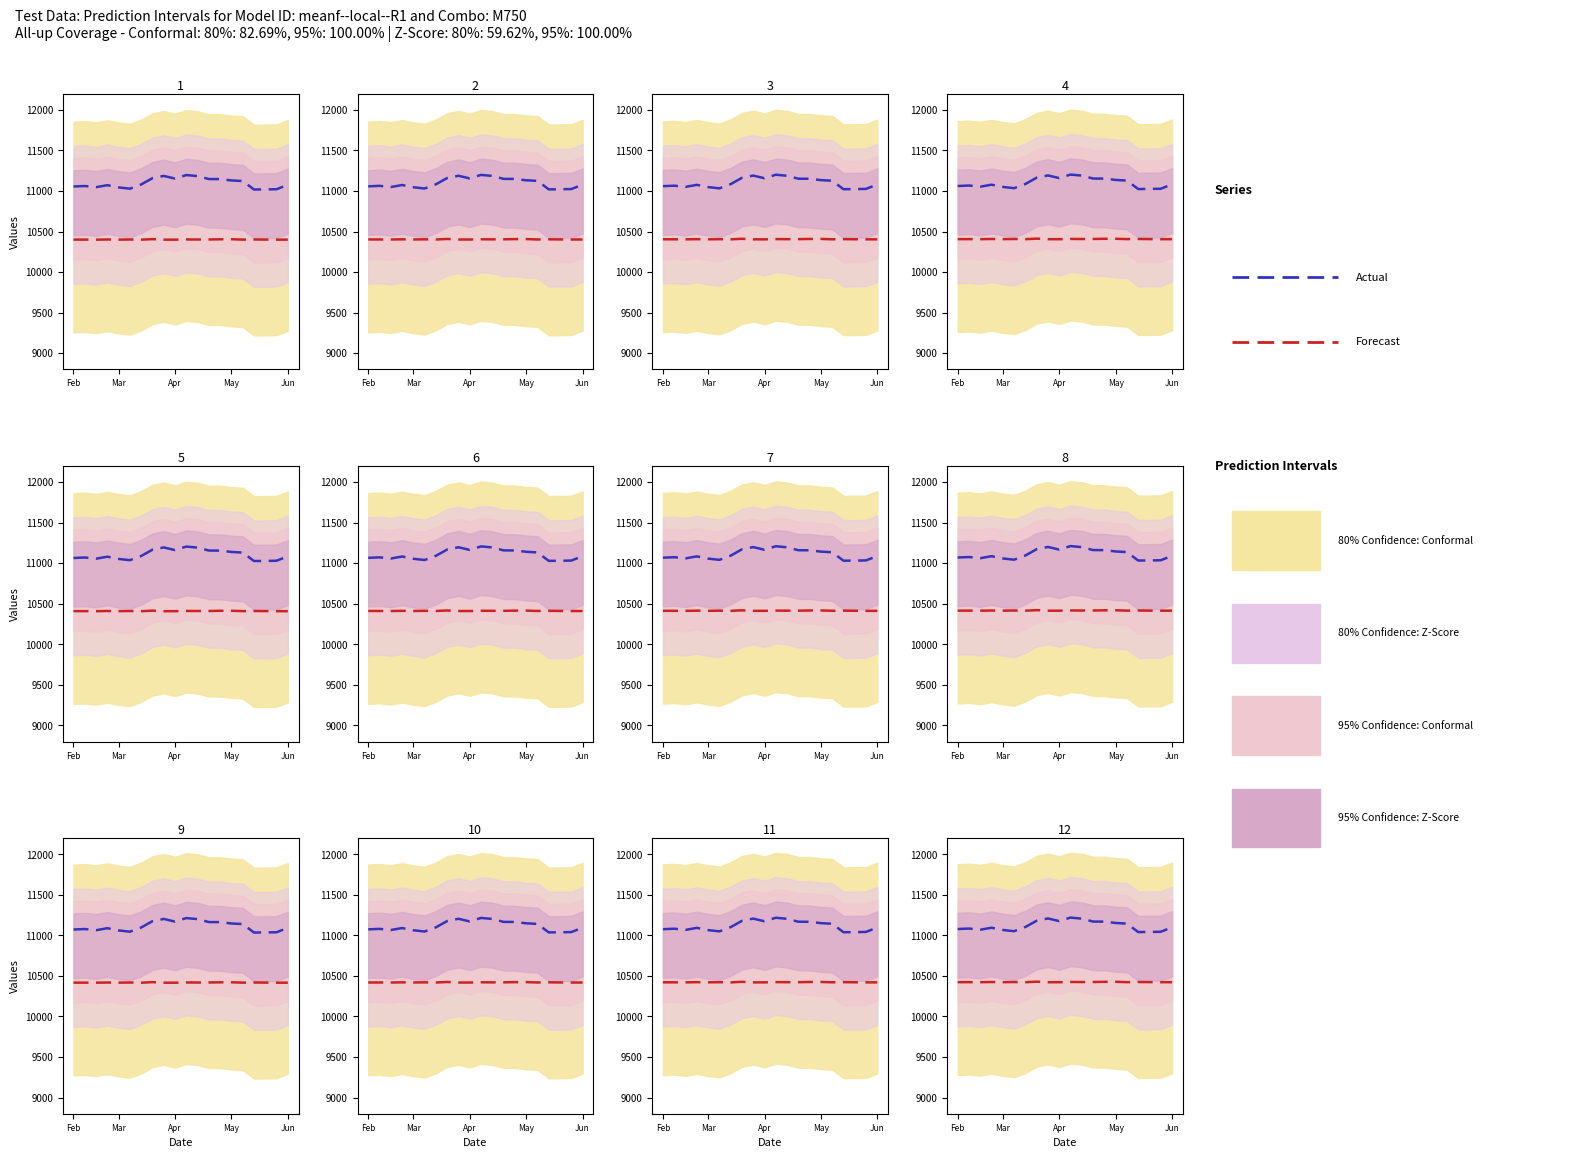

Does the chart display data point markers on the line(s)?

No